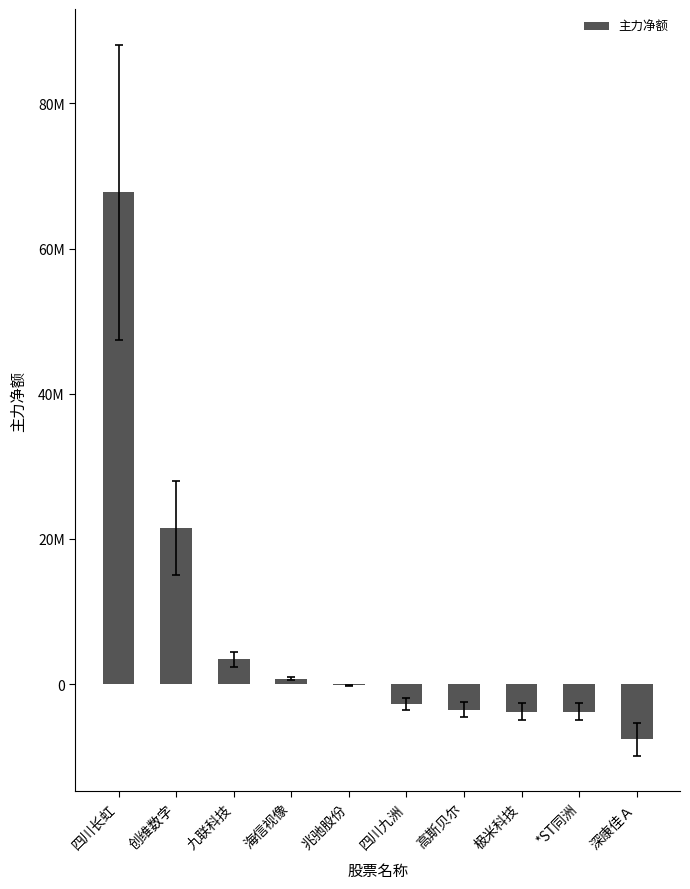

Are the bars horizontal?

No